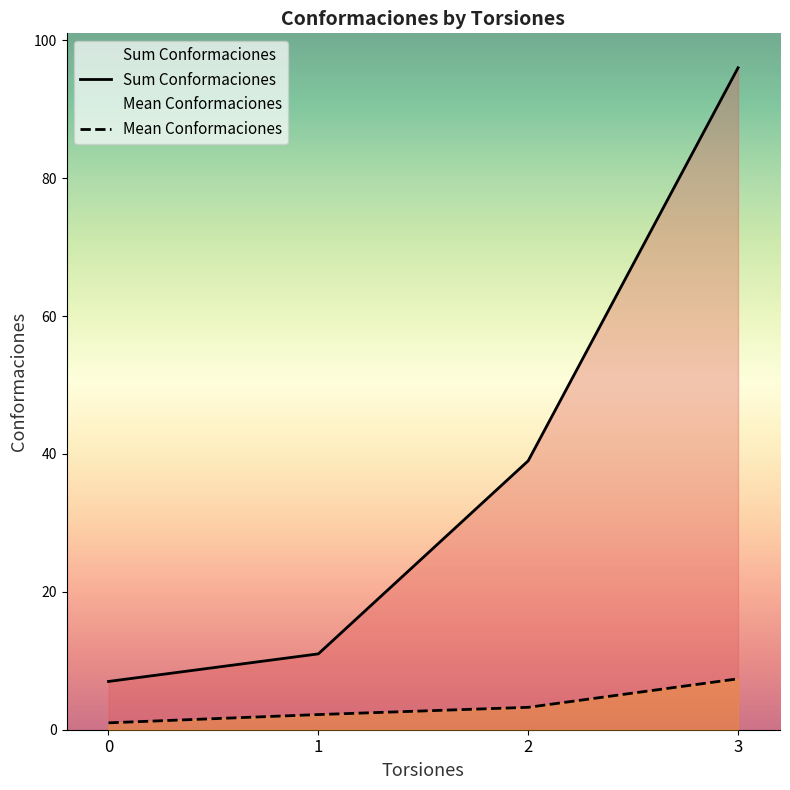

Reading right to left, list all the values displayed in this chart.

Sum Conformaciones: 96.0	39.0	11.0	7.0
Mean Conformaciones: 7.4	3.2	2.2	1.0